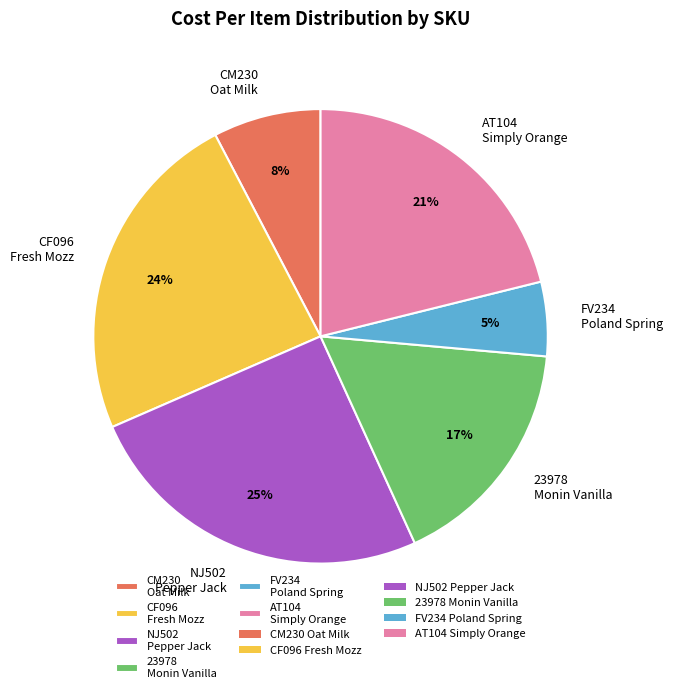

To the nearest percent, what percentage of the pie is NJ502 Pepper Jack?

25%